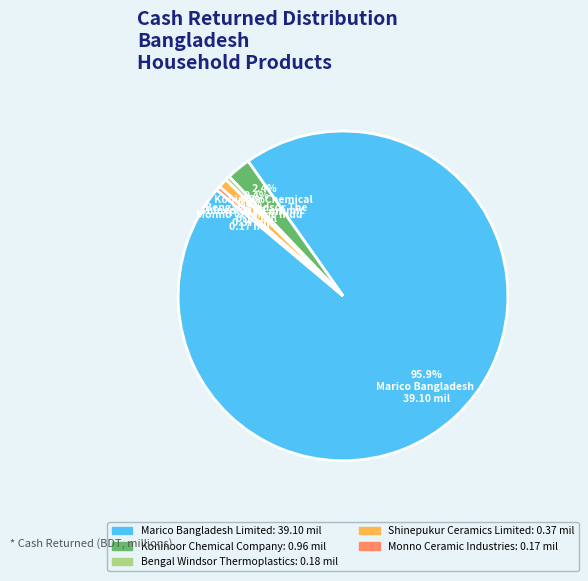

To the nearest percent, what is the difference between the largest and smallest slice percentages?

96%